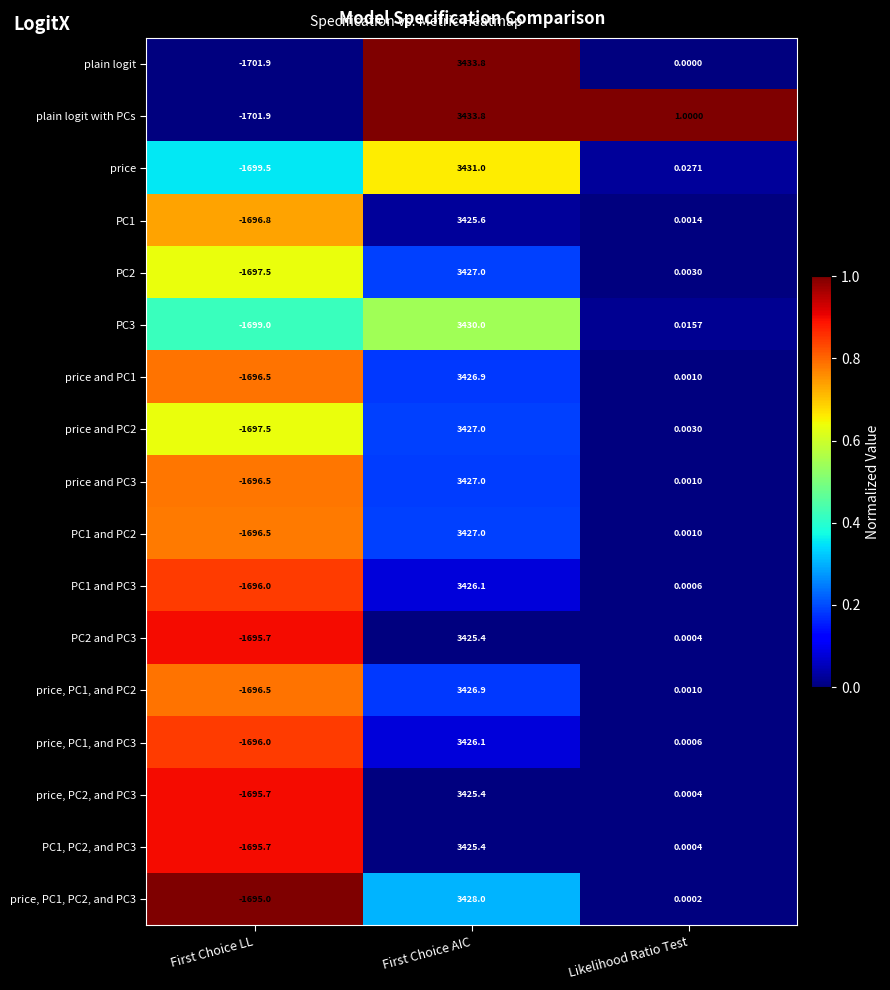

List the labels in order of PC1 value, largest first.

First Choice AIC, Likelihood Ratio Test, First Choice LL